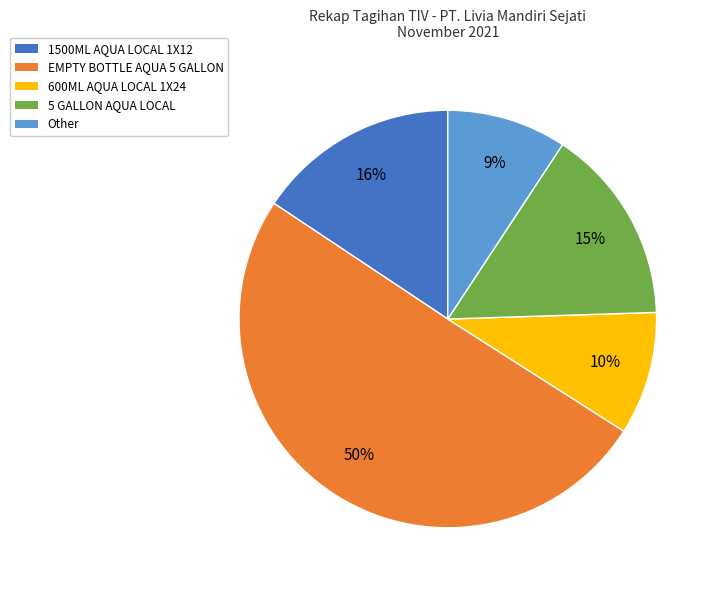

To the nearest percent, what is the difference between the largest and smallest slice percentages?

41%